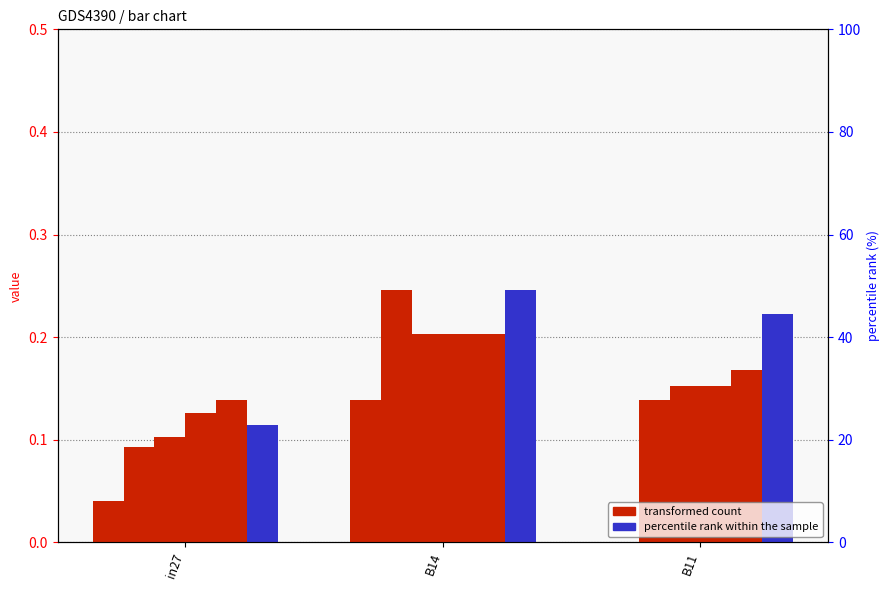

Reading left to right, extract all data points from this chart.

job19_scenario0_46: in27=0.0	B14=0.1	B11=0.0
job21_scenario1_48: in27=0.1	B14=0.2	B11=0.1
job23_scenario1_50: in27=0.1	B14=0.2	B11=0.2
job24_scenario2_51: in27=0.1	B14=0.2	B11=0.2
job28_scenario2_56: in27=0.1	B14=0.2	B11=0.2
job33_scenario4_68: in27=0.1	B14=0.2	B11=0.2